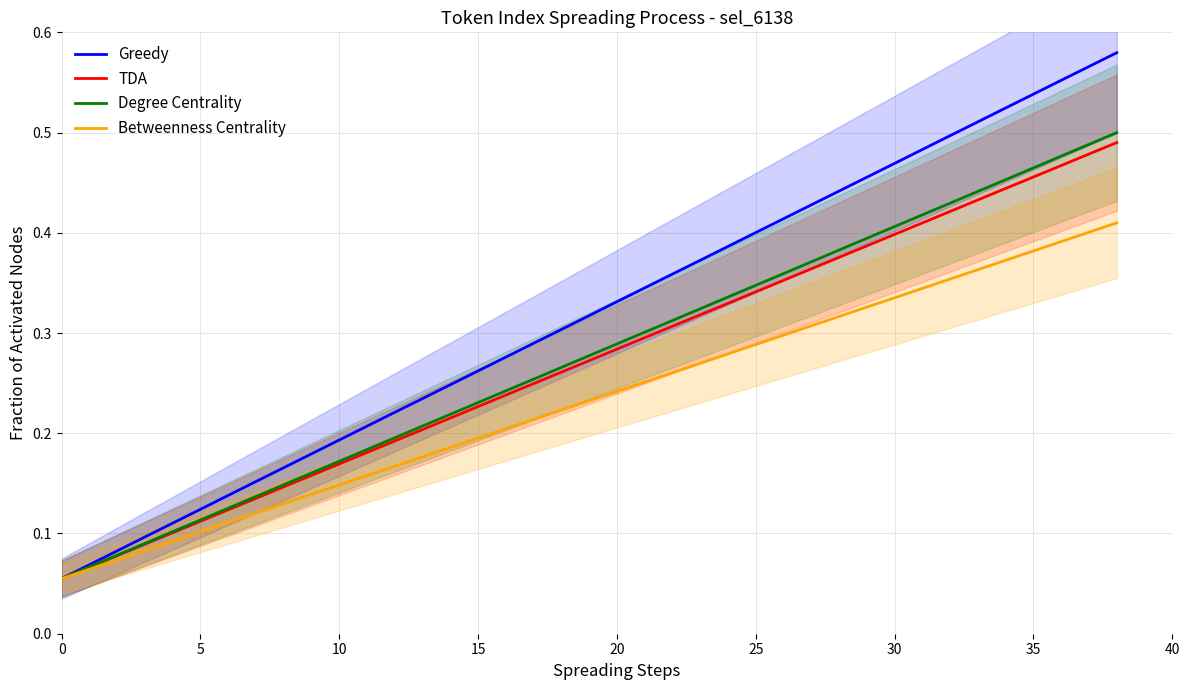

Is it true that Betweenness Centrality equals 0.2 at 15?

True